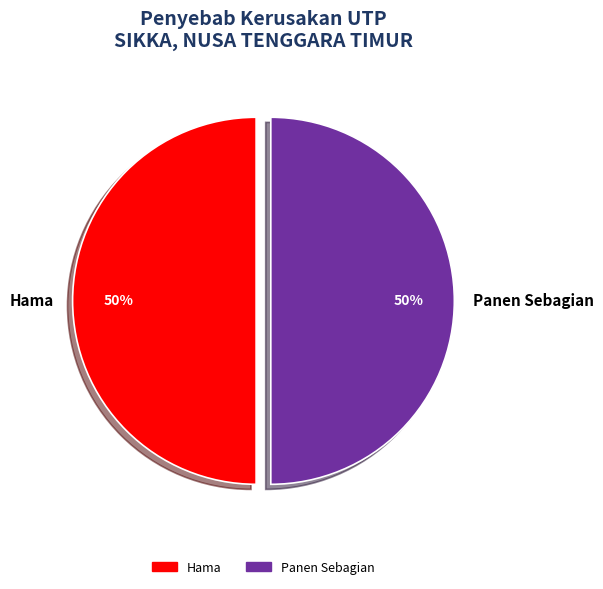

Approximately how many times larger is the value at Panen Sebagian compared to Hama?

1.0